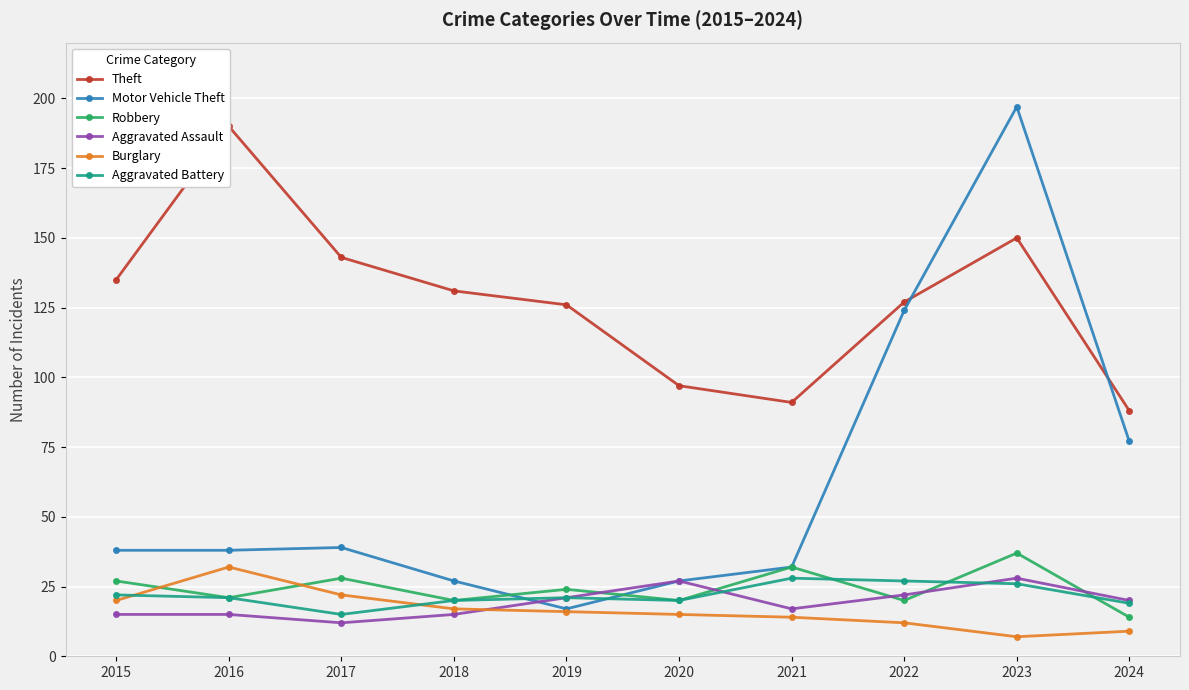

At which label is Aggravated Assault closest to 20?

2024